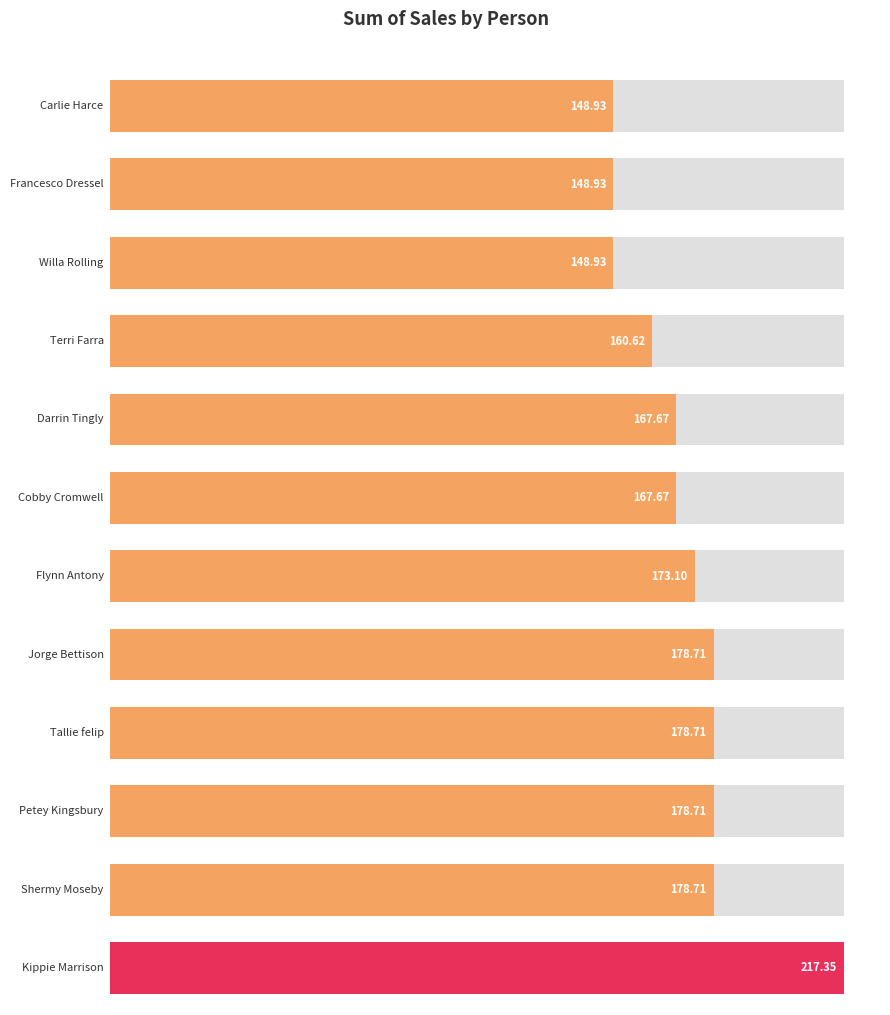

Which has a higher value, Francesco Dressel or Flynn Antony?

Flynn Antony